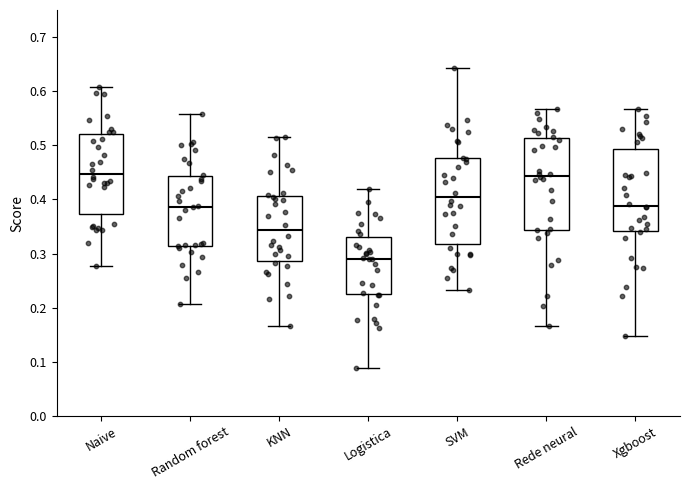

Which box has the lowest median line?

Logistica